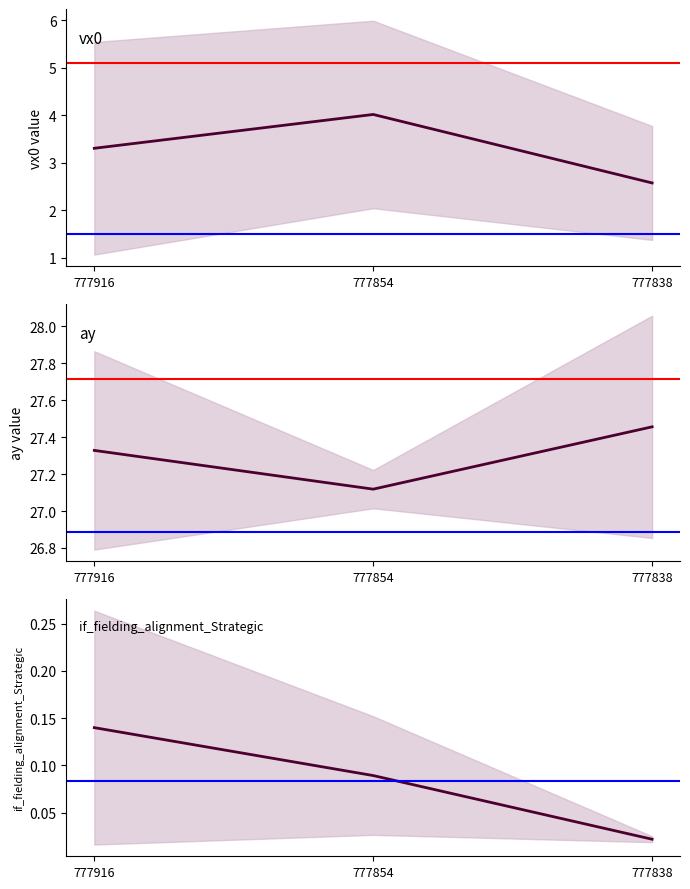

What is the difference between the if_fielding_alignment_Strategic_top values at 777854 and 777838?

0.1